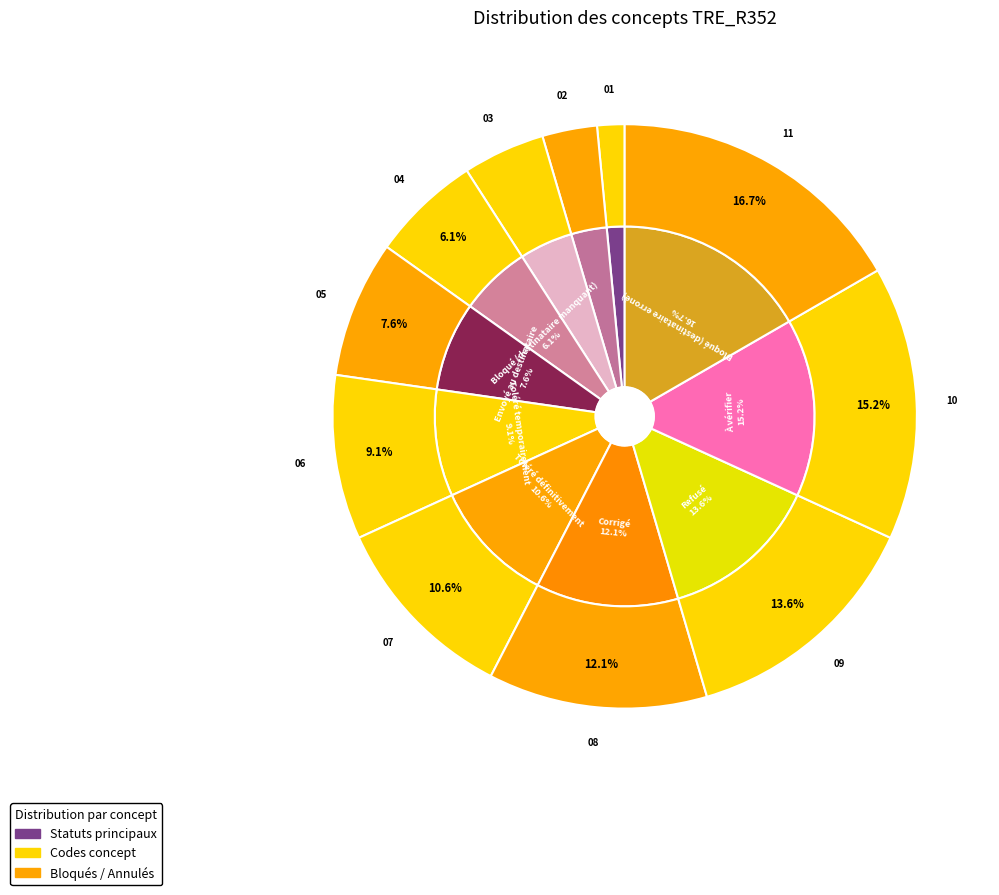

Is it true that À traiter is 1% of the pie?

False